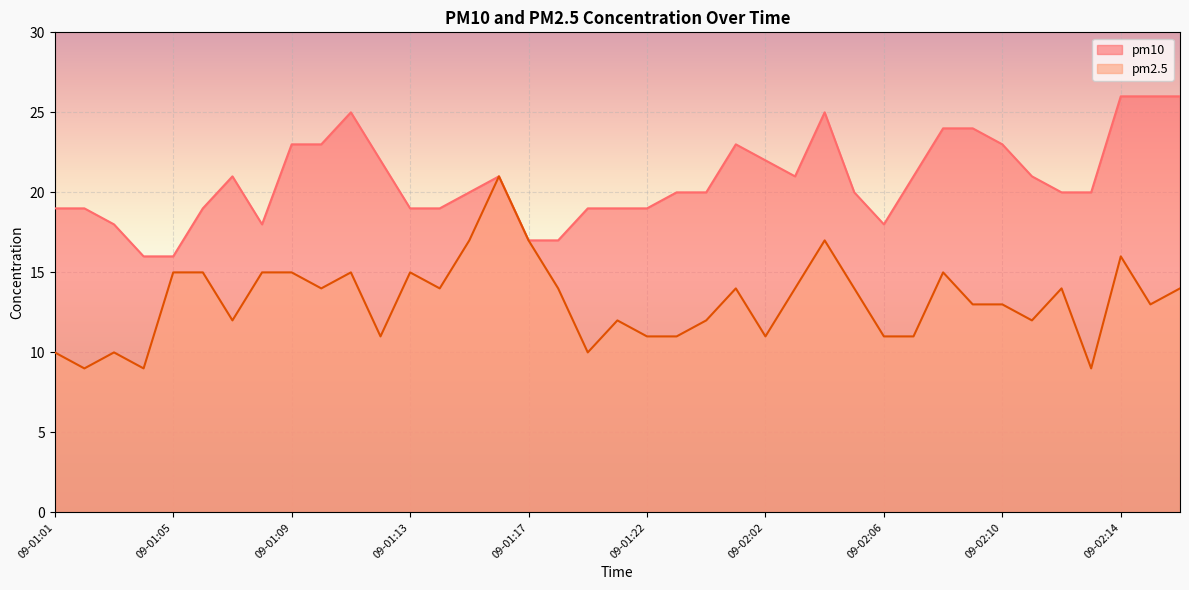

What is the sum of the pm10 values at 09-01:10 and 09-02:13?

43